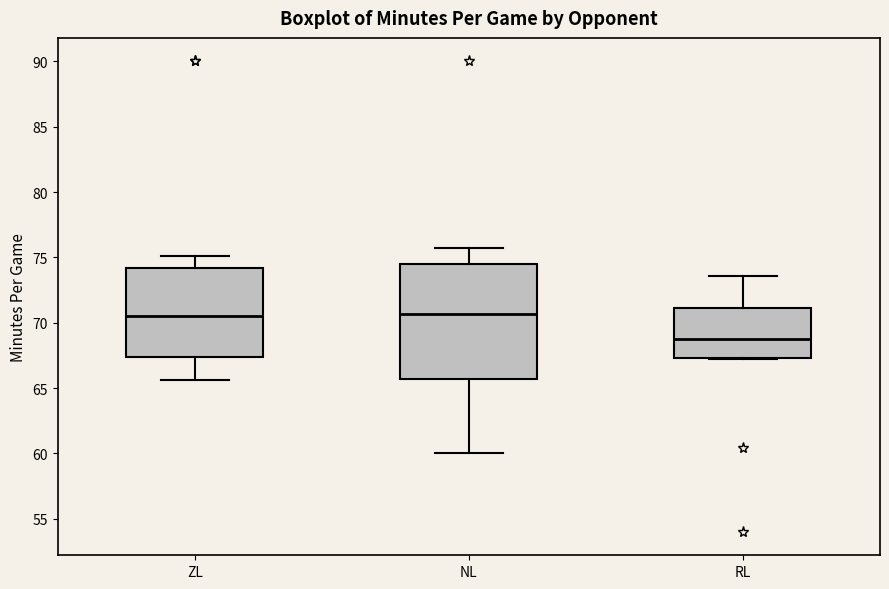

Where does the median line of the box for RL sit on the y-axis? The values are not printed on the chart, so give them approximately, as read against the axis.

69.0